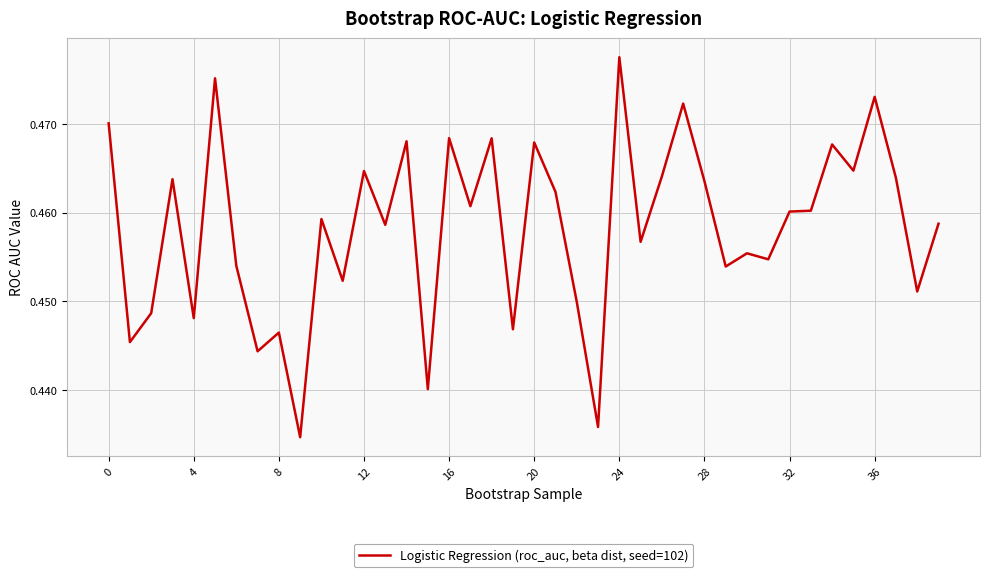

Which label corresponds to the largest value in the chart?

24